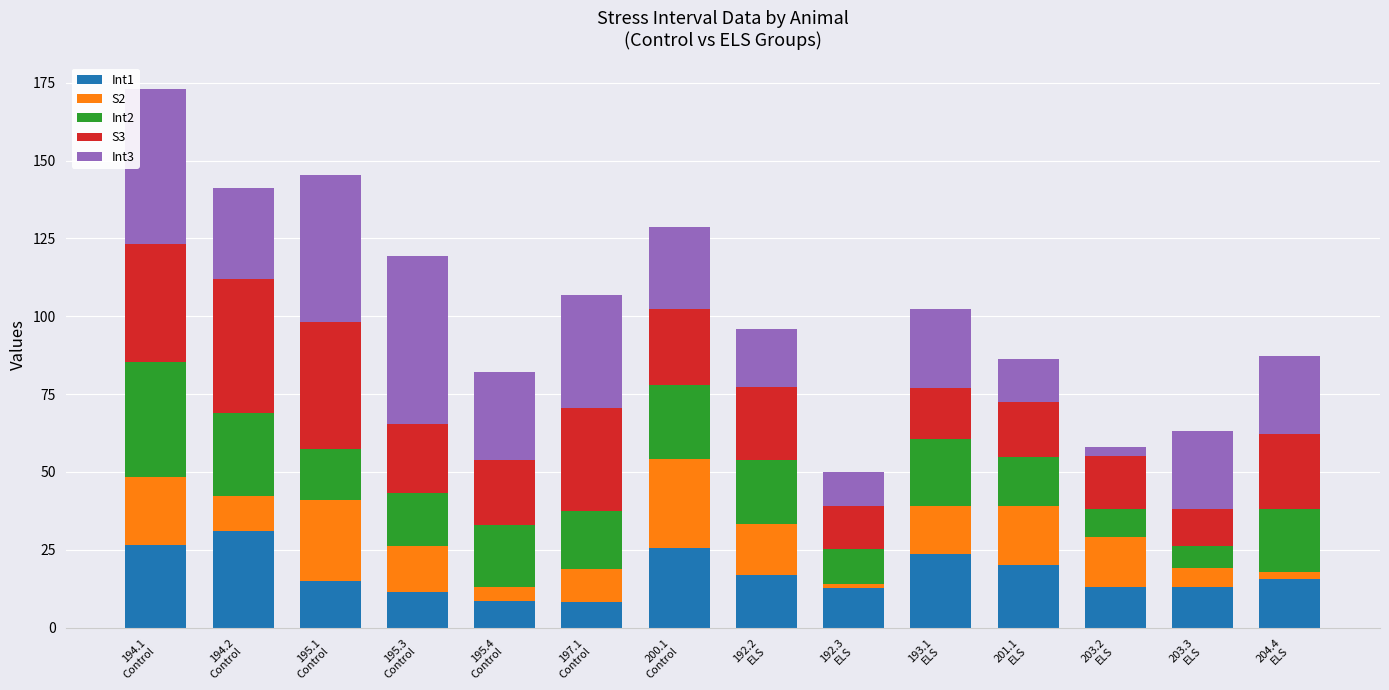

What is the difference between the maximum and minimum values in the Int1 series?

22.7